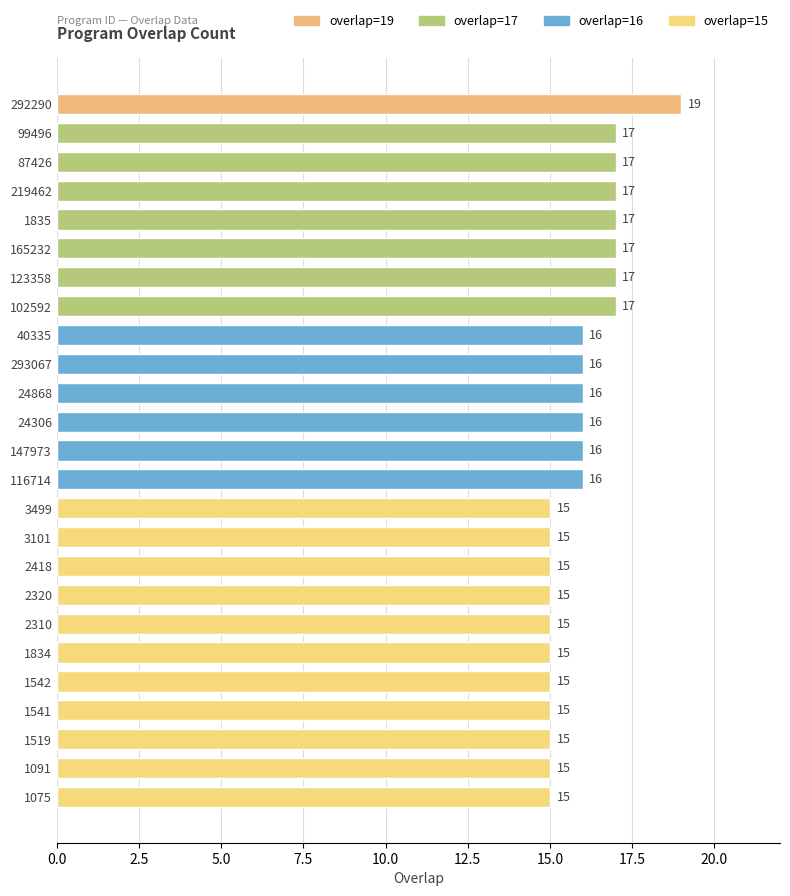

What position from the top is 1091?

24